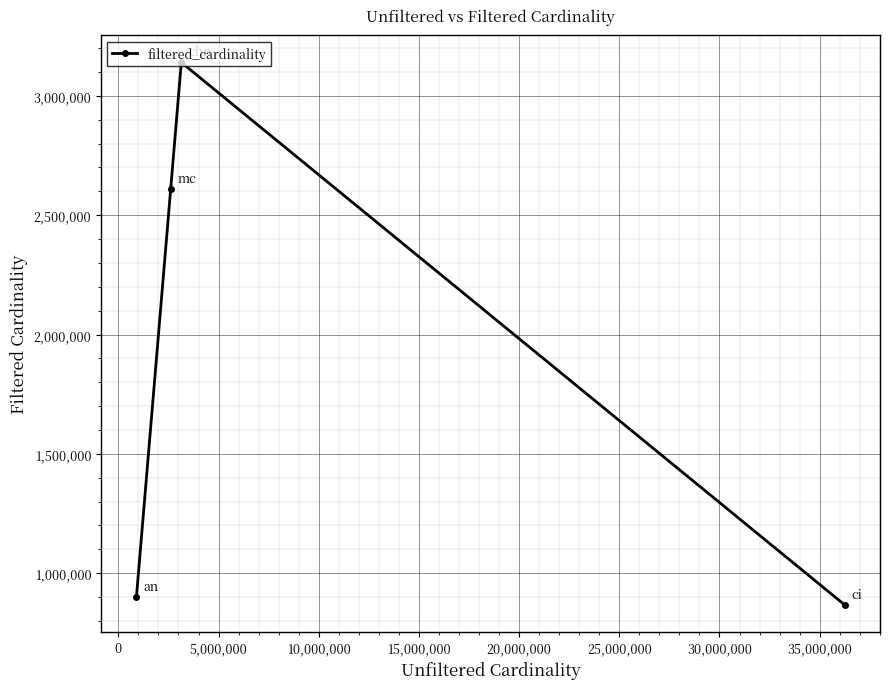

What is the value of the 3rd point from the left?

3140339